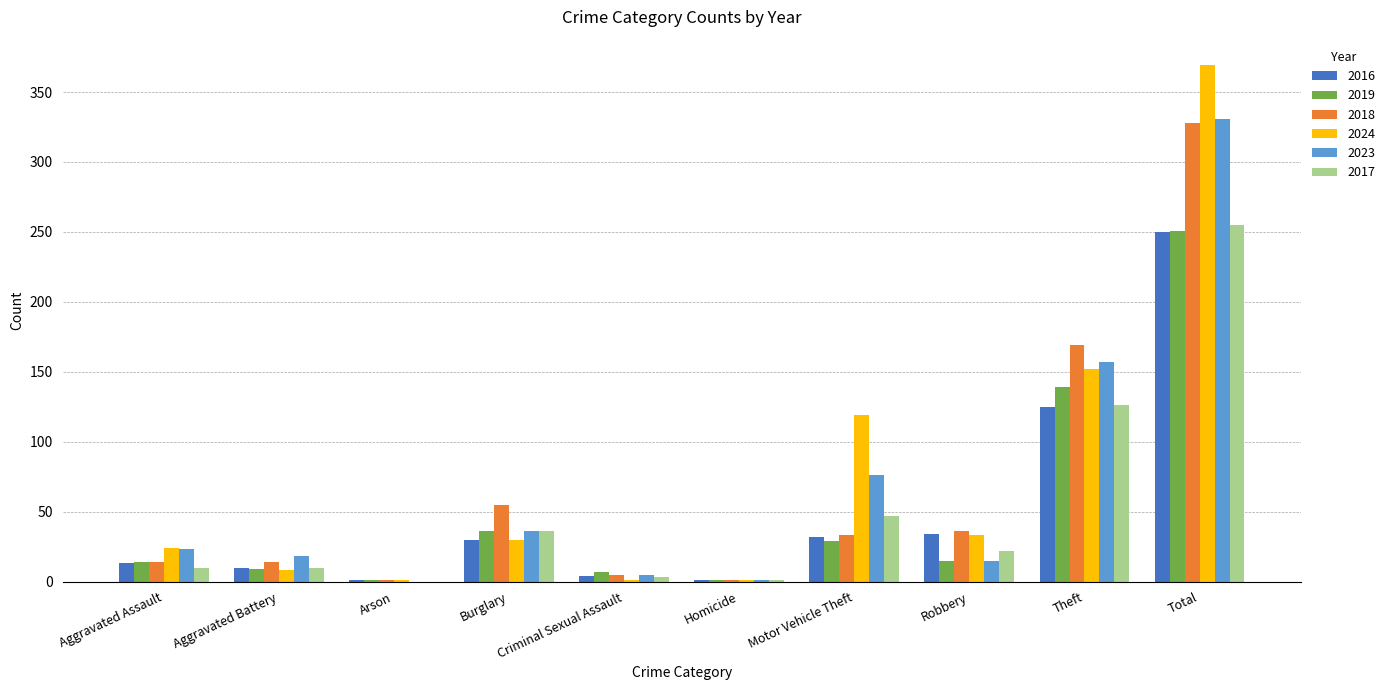

True or false: 2016 has a value of 34 at Robbery.

True